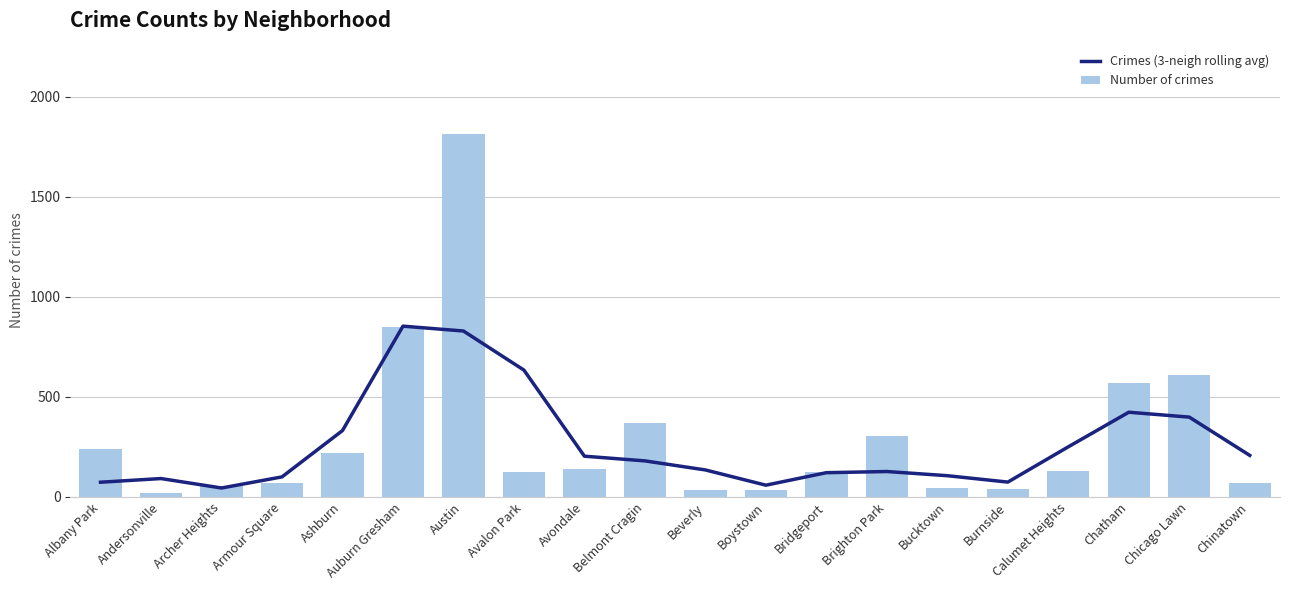

Which has a higher value, Armour Square or Auburn Gresham?

Auburn Gresham